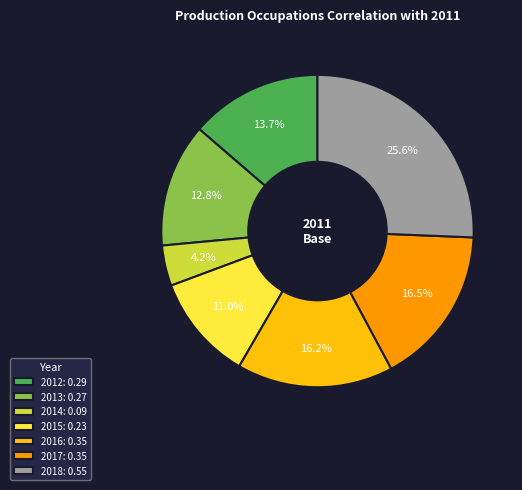

The 2012 slice represents 19% of the pie. True or false?

False